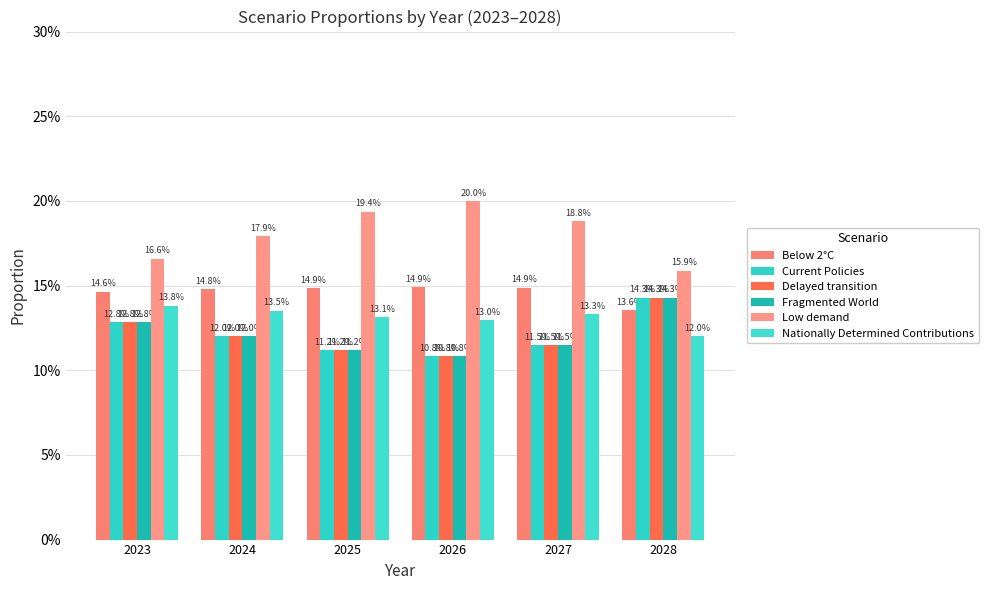

Are the bars grouped side by side (vs. stacked)?

Yes